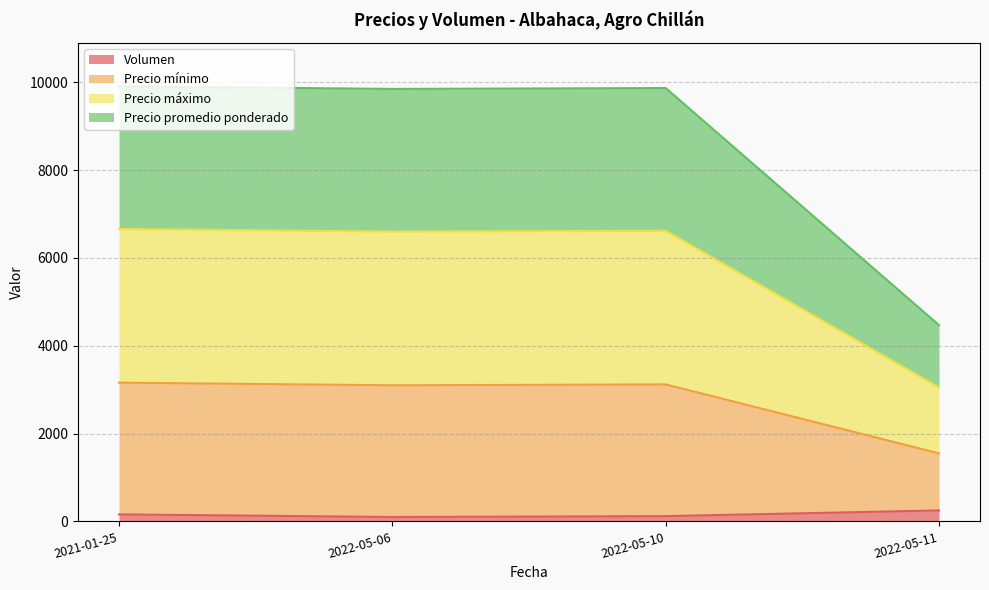

What is the sum of all Volumen values?

630